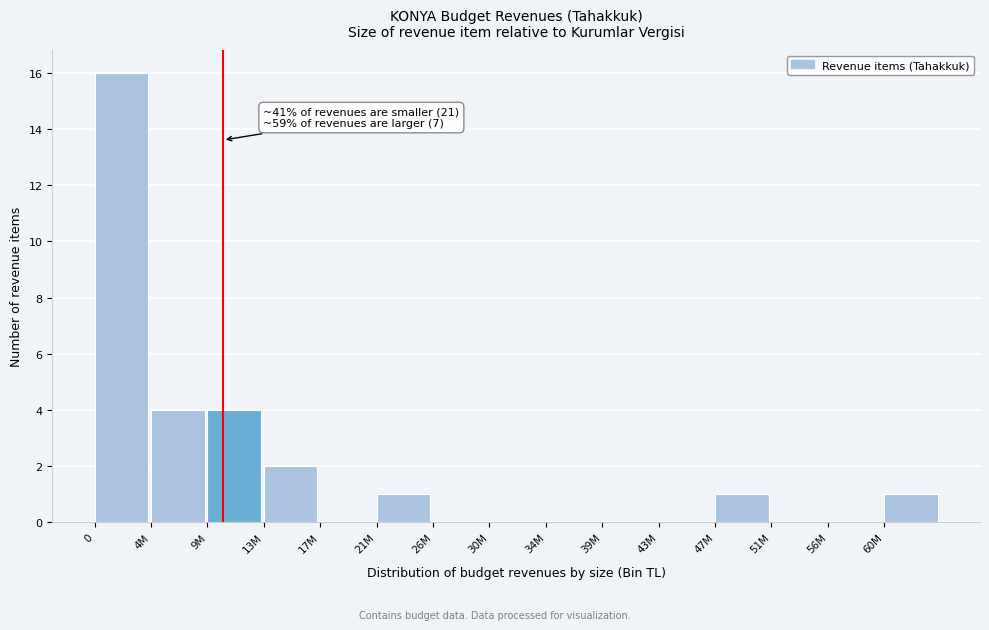

Reading left to right, extract all data points from this chart.

0=16	4M=4	9M=4	13M=2	17M=0	21M=1	26M=0	30M=0	34M=0	39M=0	43M=0	47M=1	51M=0	56M=0	60M=1